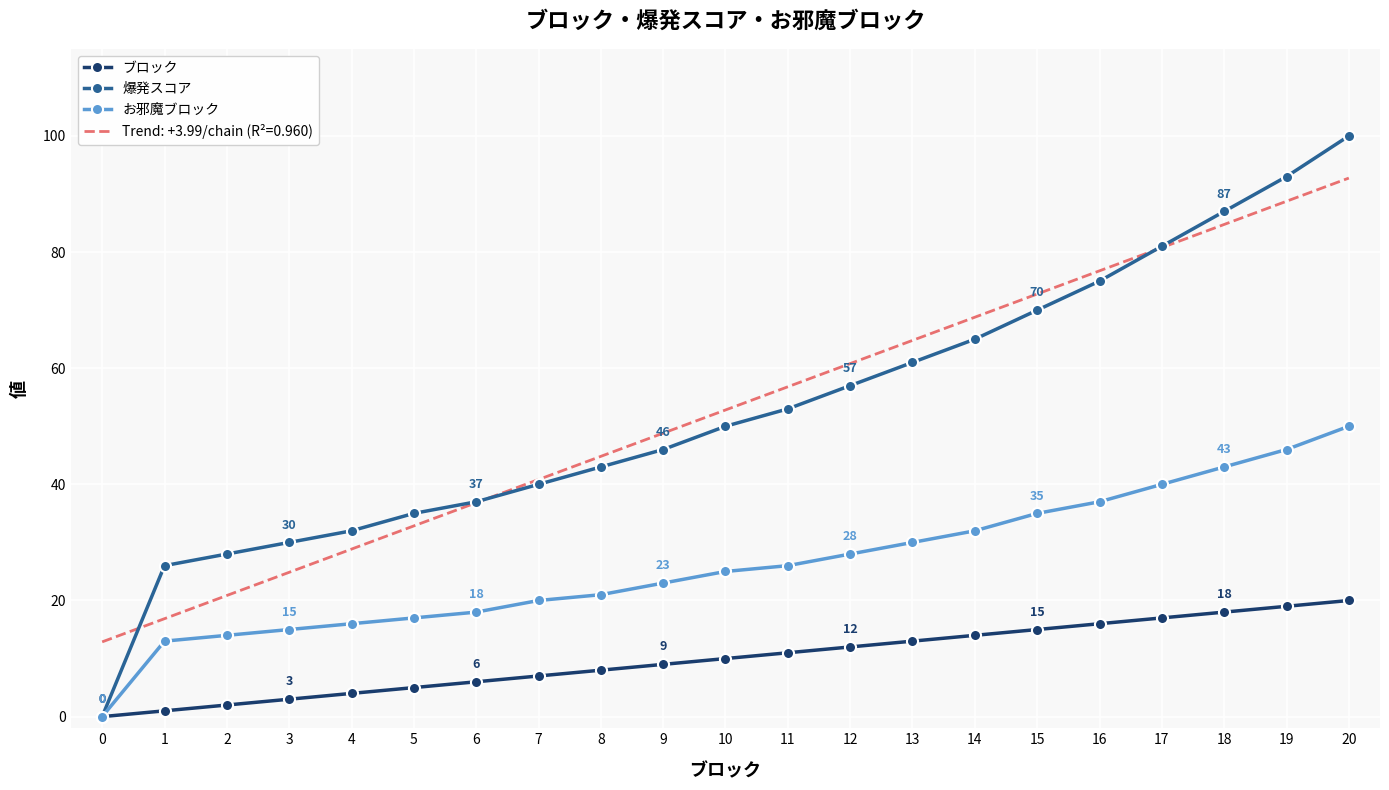

Between 0 and 13, which series saw the biggest shift?

爆発スコア